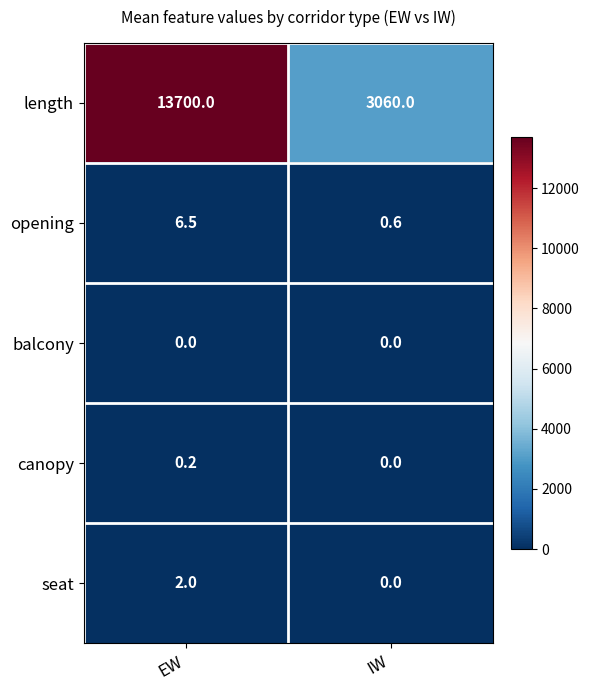

The canopy series shows 0.2 at EW. True or false?

True